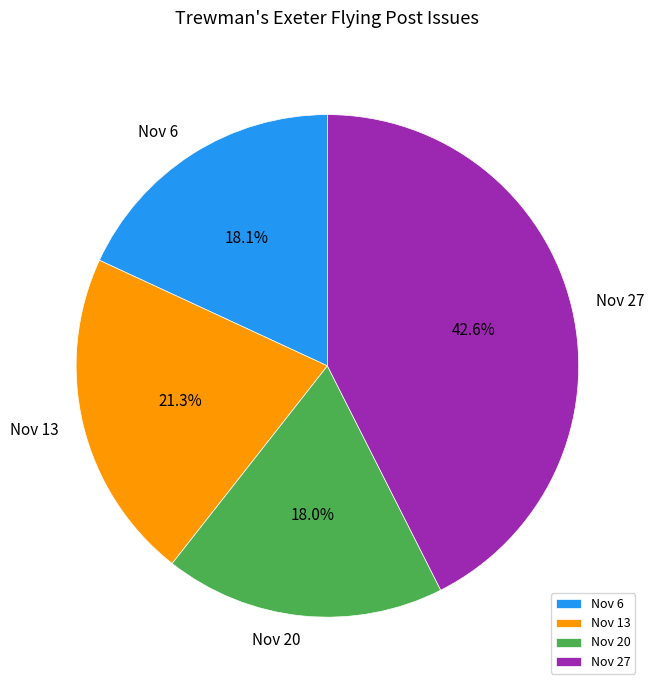

Which has a higher value, Nov 13 or Nov 20?

Nov 13